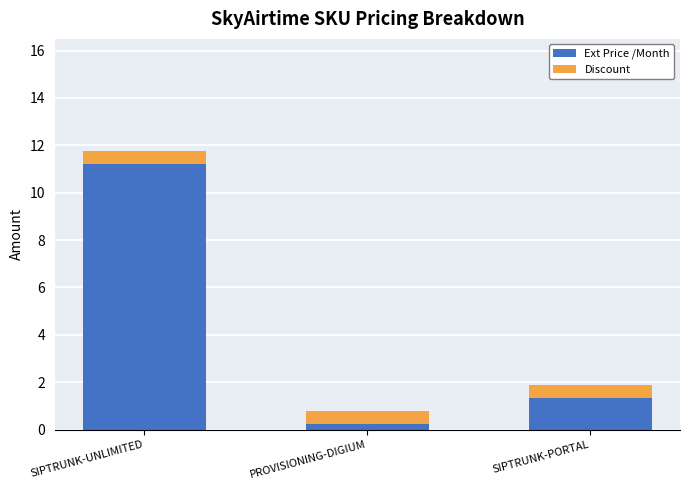

How many bars are there in total?

3